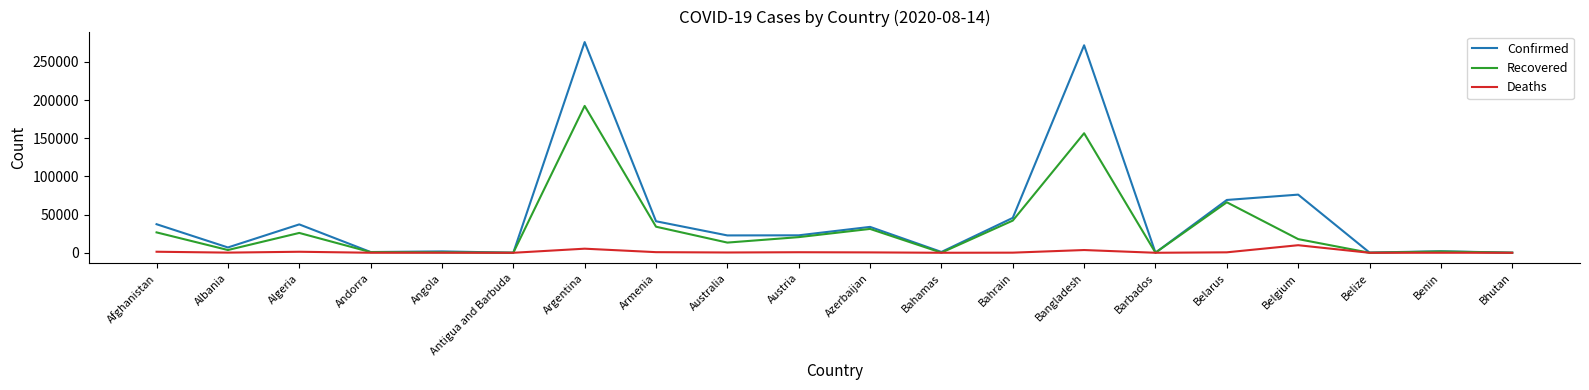

Rank the series by their maximum value, from highest to lowest.

Confirmed, Recovered, Deaths